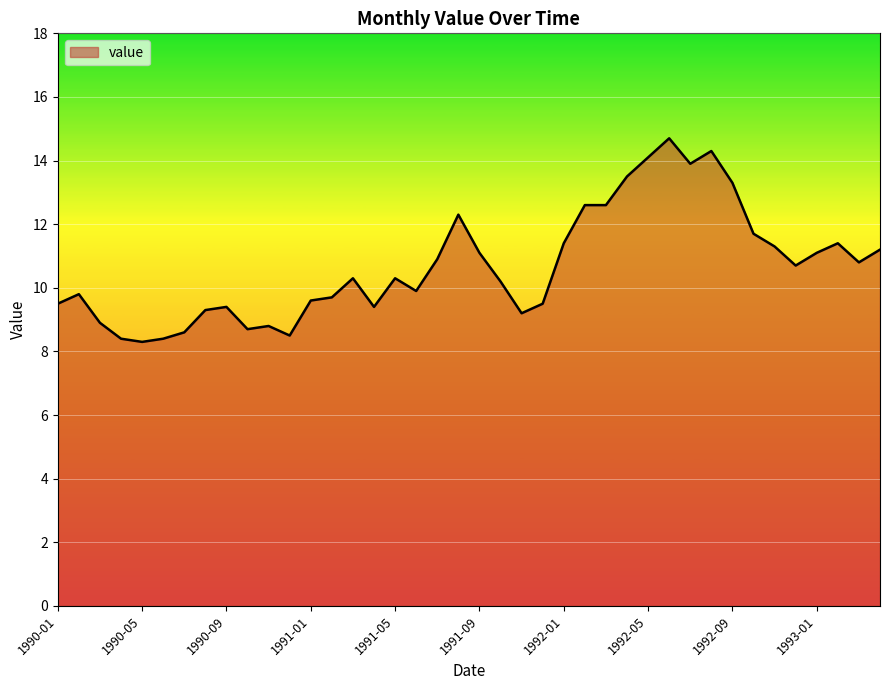

What is the maximum value shown in the chart?

14.7